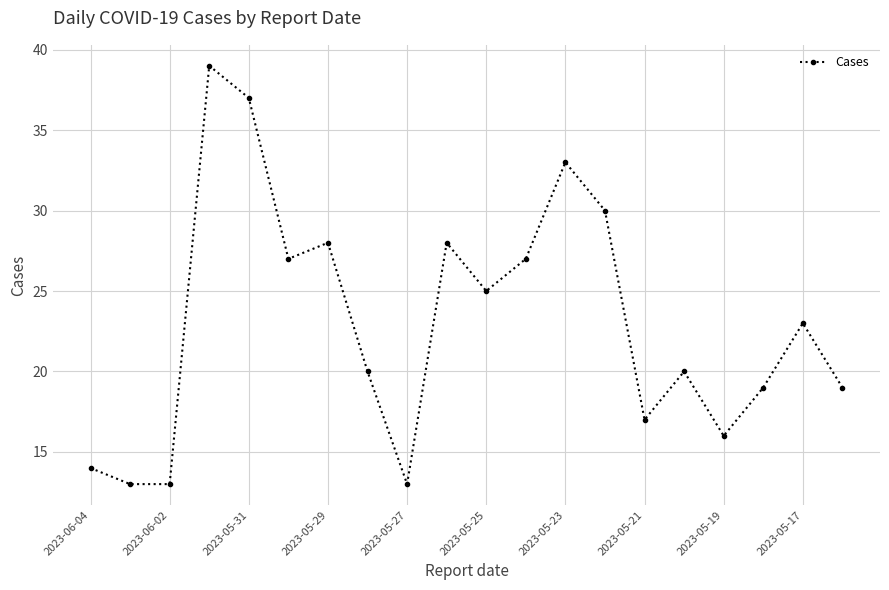

Reading left to right, transcribe all the data shown in this chart.

14	13	13	39	37	27	28	20	13	28	25	27	33	30	17	20	16	19	23	19